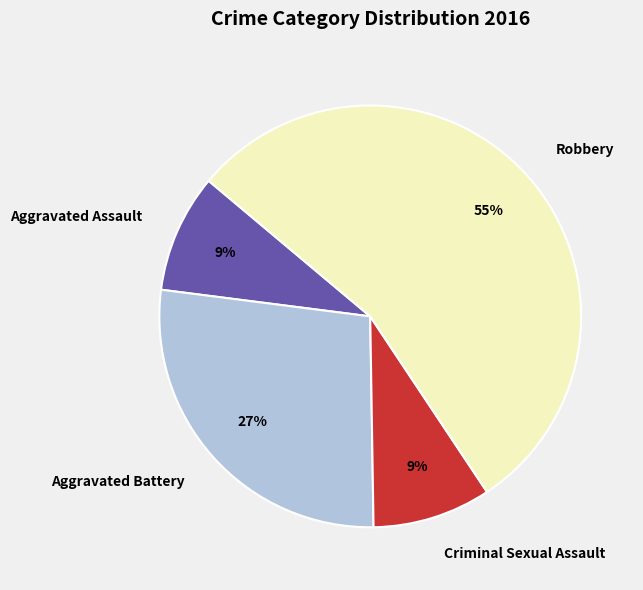

To the nearest percent, what portion does Robbery represent?

55%